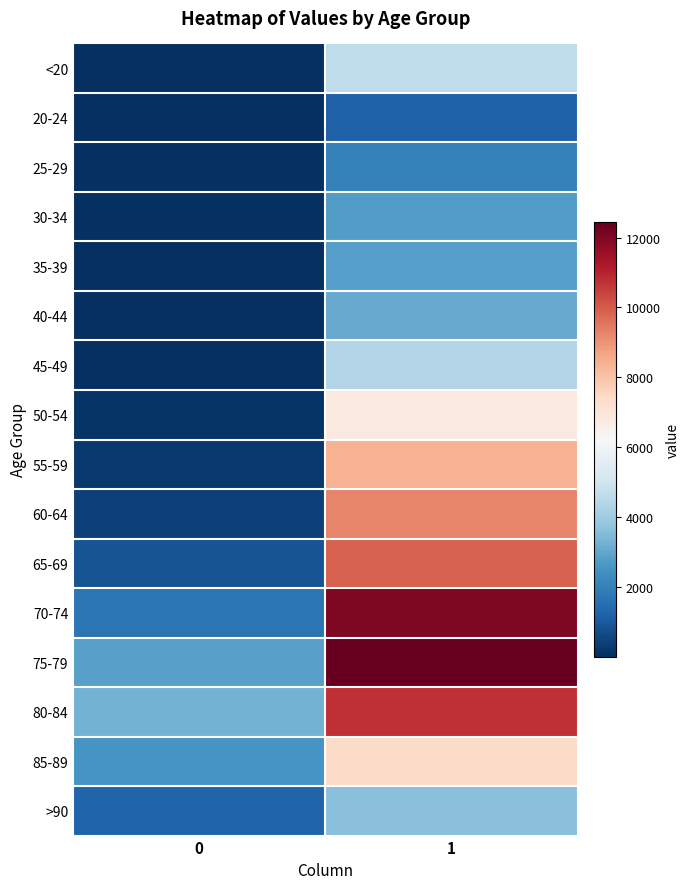

What is the spread (max minus min) of values at 1?

11243